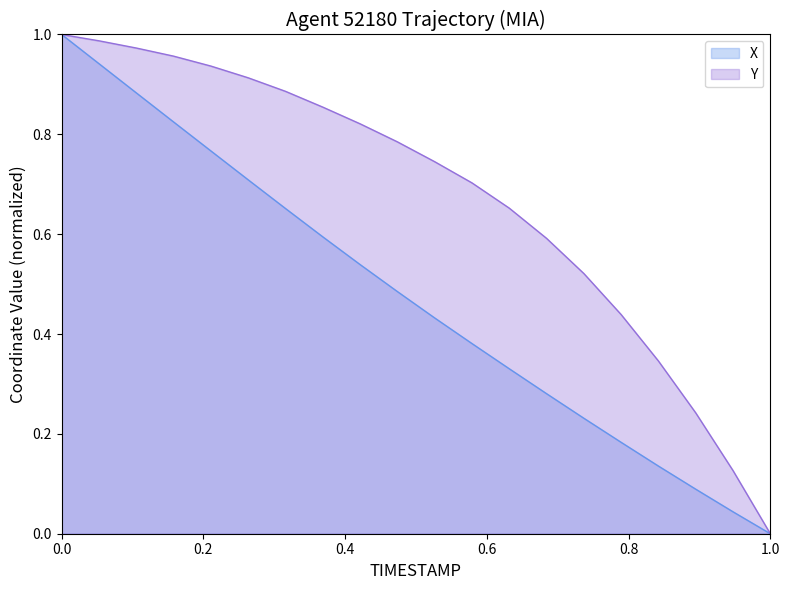

At 66.2, list the series in order from smallest to largest.

X, Y